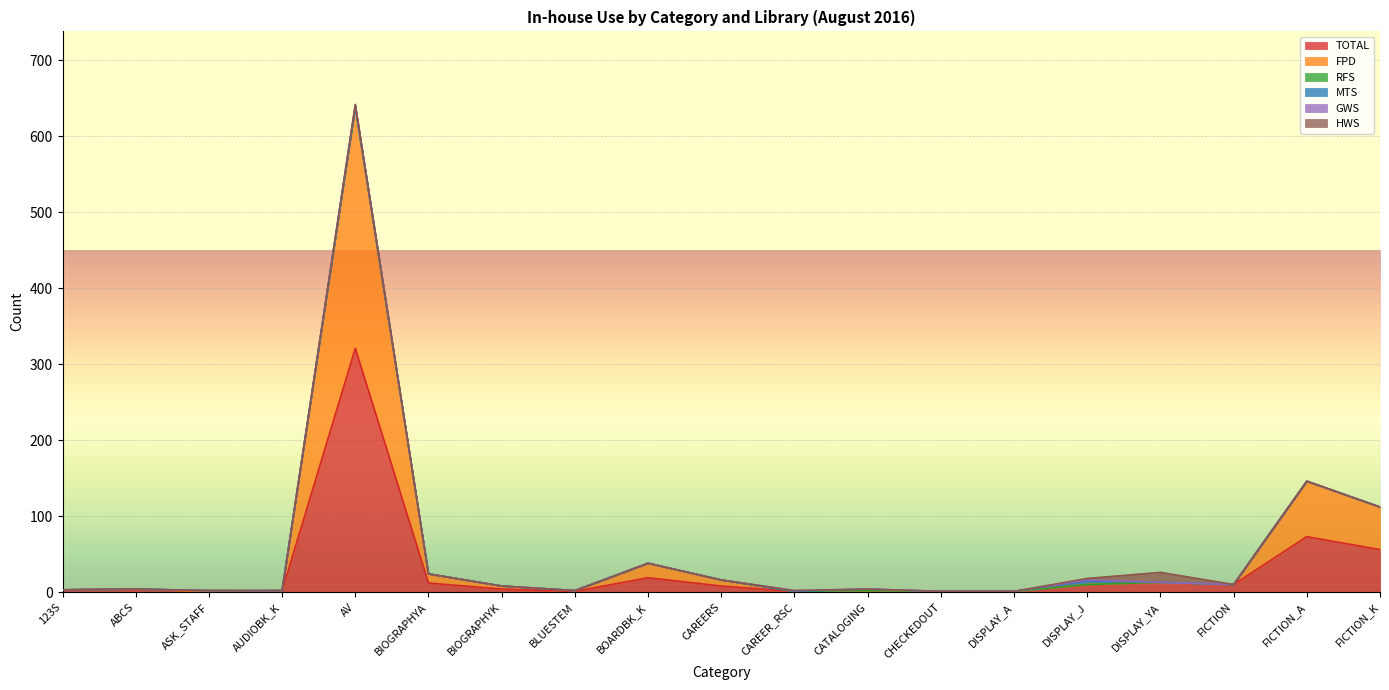

Reading left to right, list all the values displayed in this chart.

TOTAL: 123S=3	ABCS=4	ASK_STAFF=1	AUDIOBK_K=2	AV=321	BIOGRAPHYA=12	BIOGRAPHYK=4	BLUESTEM=1	BOARDBK_K=19	CAREERS=8	CAREER_RSC=1	CATALOGING=2	CHECKEDOUT=1	DISPLAY_A=1	DISPLAY_J=10	DISPLAY_YA=13	FICTION=10	FICTION_A=73	FICTION_K=56
FPD: 123S=0	ABCS=0	ASK_STAFF=0	AUDIOBK_K=0	AV=318	BIOGRAPHYA=12	BIOGRAPHYK=4	BLUESTEM=1	BOARDBK_K=19	CAREERS=8	CAREER_RSC=0	CATALOGING=0	CHECKEDOUT=0	DISPLAY_A=0	DISPLAY_J=0	DISPLAY_YA=0	FICTION=0	FICTION_A=73	FICTION_K=56
RFS: 123S=0	ABCS=0	ASK_STAFF=1	AUDIOBK_K=0	AV=0	BIOGRAPHYA=0	BIOGRAPHYK=0	BLUESTEM=0	BOARDBK_K=0	CAREERS=0	CAREER_RSC=0	CATALOGING=0	CHECKEDOUT=0	DISPLAY_A=0	DISPLAY_J=0	DISPLAY_YA=0	FICTION=0	FICTION_A=0	FICTION_K=0
MTS: 123S=0	ABCS=0	ASK_STAFF=0	AUDIOBK_K=0	AV=0	BIOGRAPHYA=0	BIOGRAPHYK=0	BLUESTEM=0	BOARDBK_K=0	CAREERS=0	CAREER_RSC=0	CATALOGING=2	CHECKEDOUT=0	DISPLAY_A=0	DISPLAY_J=5	DISPLAY_YA=0	FICTION=0	FICTION_A=0	FICTION_K=0
GWS: 123S=0	ABCS=0	ASK_STAFF=0	AUDIOBK_K=0	AV=3	BIOGRAPHYA=0	BIOGRAPHYK=0	BLUESTEM=0	BOARDBK_K=0	CAREERS=0	CAREER_RSC=1	CATALOGING=0	CHECKEDOUT=0	DISPLAY_A=0	DISPLAY_J=1	DISPLAY_YA=0	FICTION=0	FICTION_A=0	FICTION_K=0
HWS: 123S=0	ABCS=0	ASK_STAFF=0	AUDIOBK_K=0	AV=0	BIOGRAPHYA=0	BIOGRAPHYK=0	BLUESTEM=0	BOARDBK_K=0	CAREERS=0	CAREER_RSC=0	CATALOGING=0	CHECKEDOUT=0	DISPLAY_A=0	DISPLAY_J=2	DISPLAY_YA=13	FICTION=0	FICTION_A=0	FICTION_K=0